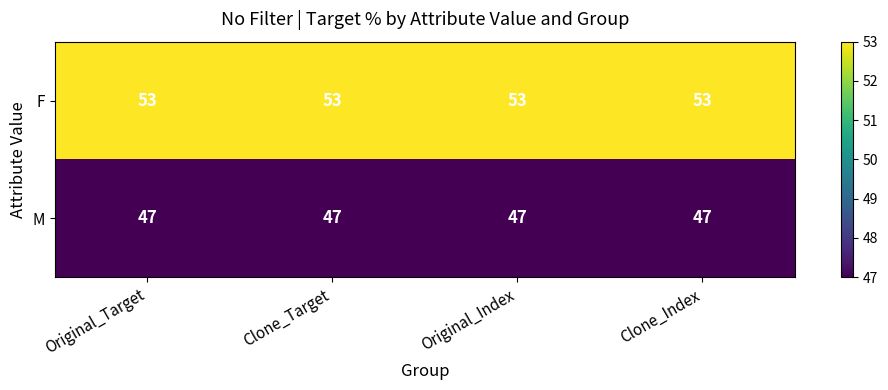

What is the difference between the highest and lowest values at Clone_Target?

6